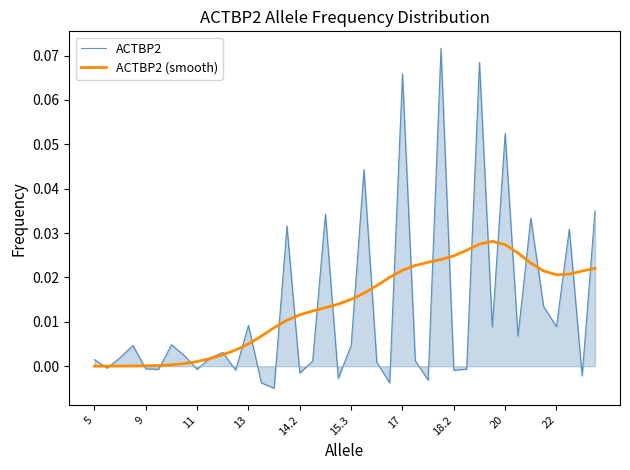

Rank the series by their maximum value, from lowest to highest.

ACTBP2 (smooth), ACTBP2